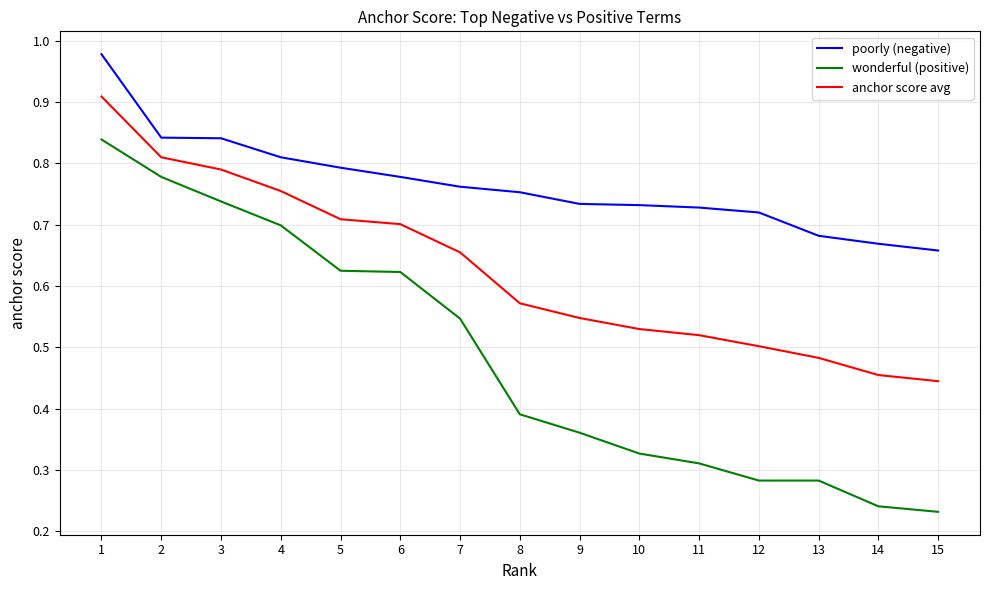

True or false: poorly (negative) and wonderful (positive) intersect in this chart.

False